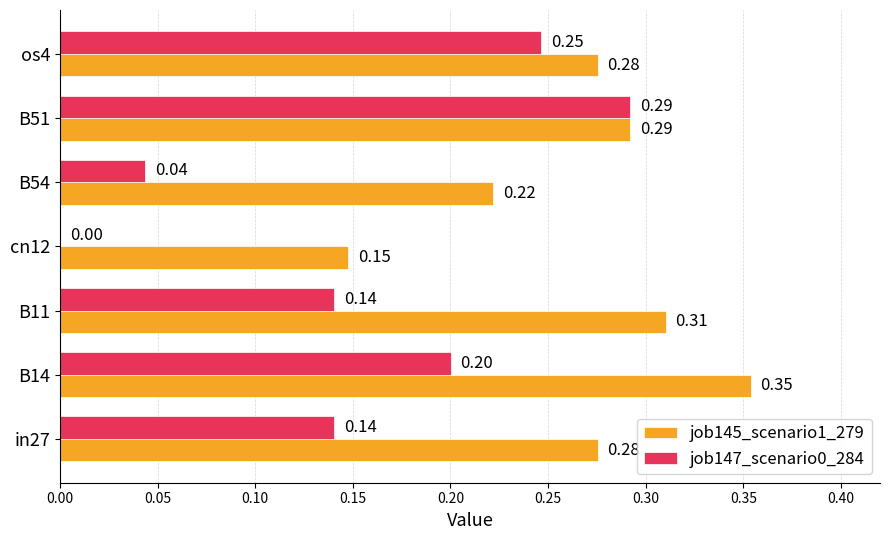

At which label does job145_scenario1_279 reach its peak?

B14